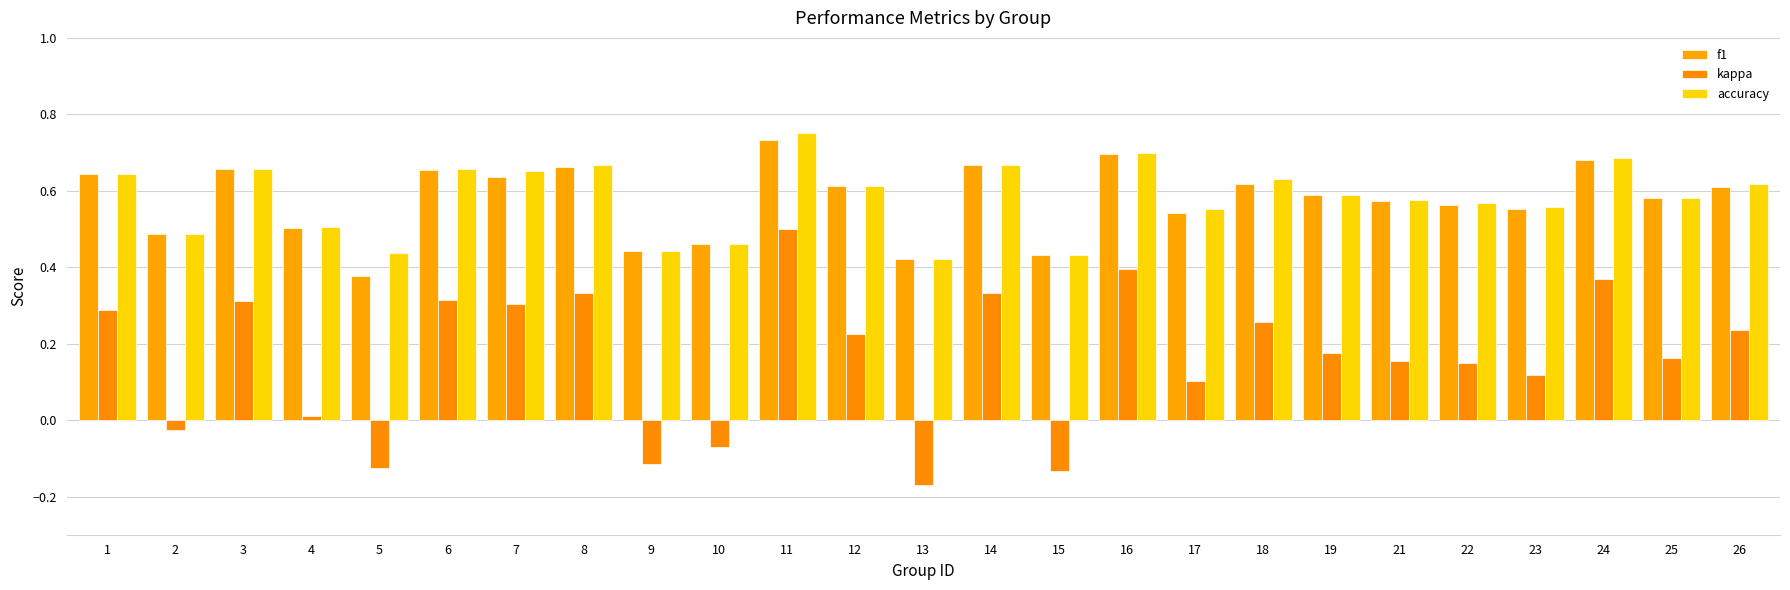

What is the difference between the maximum and minimum values in the accuracy series?

0.3